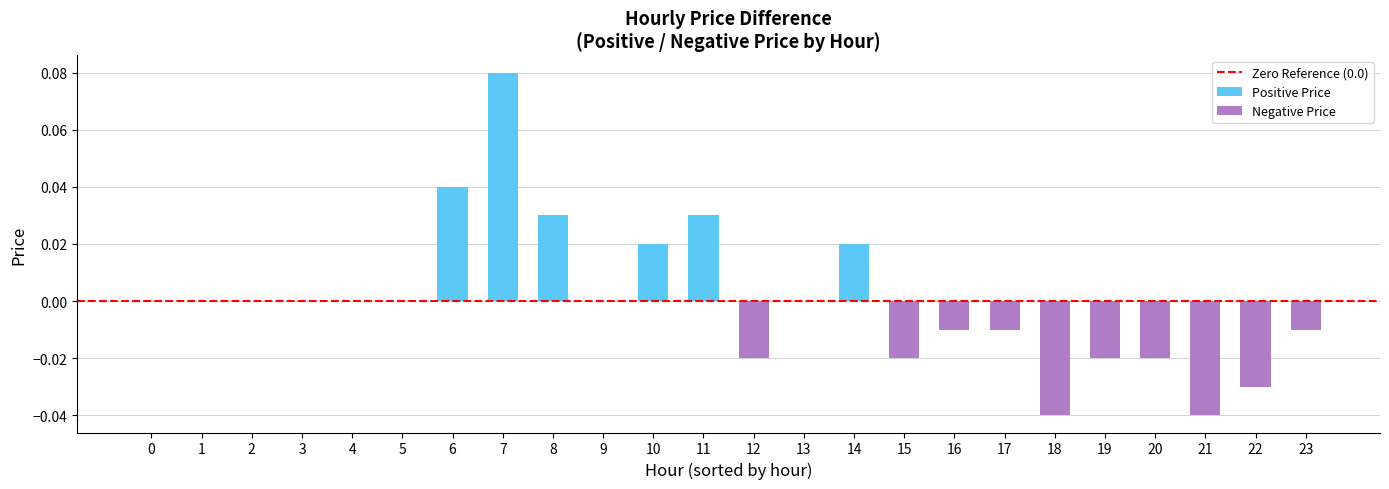

Are the bars grouped side by side (vs. stacked)?

No